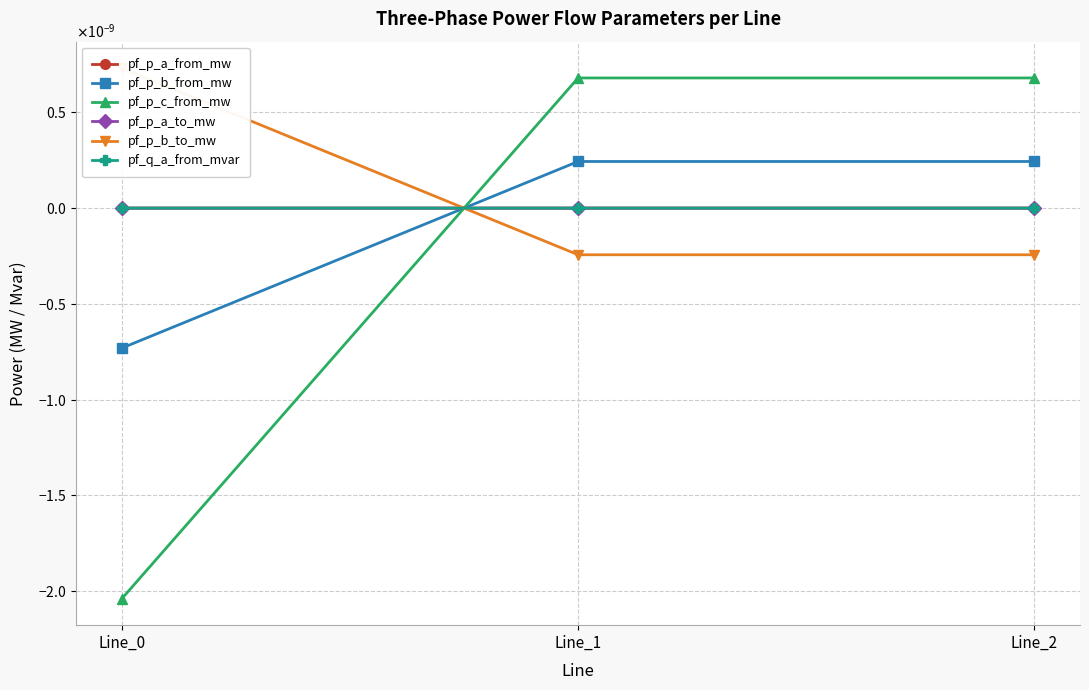

What are all the series names shown in the legend?

pf_p_a_from_mw, pf_p_b_from_mw, pf_p_c_from_mw, pf_p_a_to_mw, pf_p_b_to_mw, pf_q_a_from_mvar